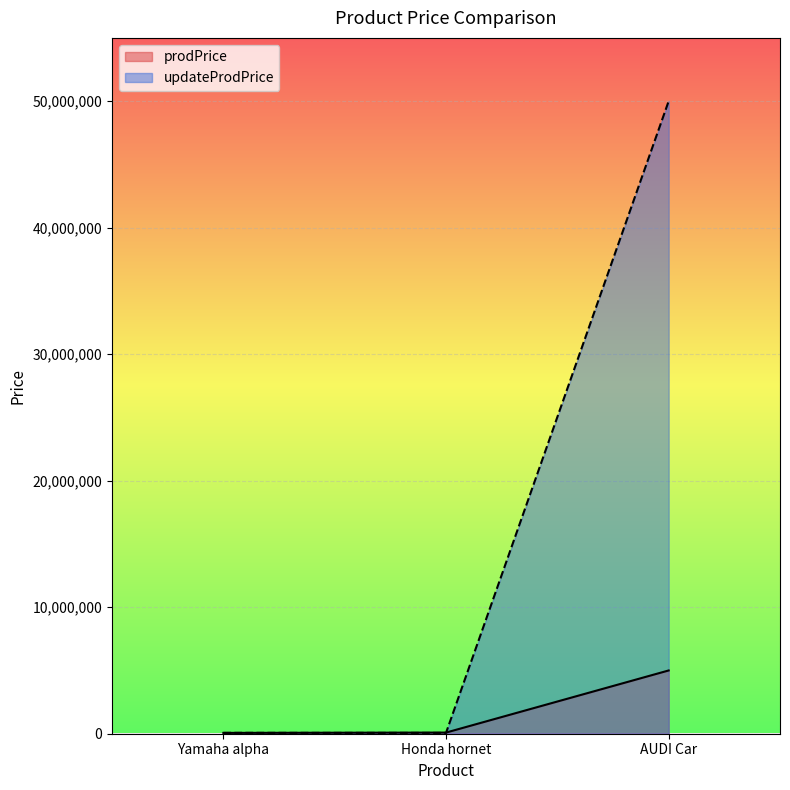

Rank the series by their average value, from highest to lowest.

updateProdPrice, prodPrice